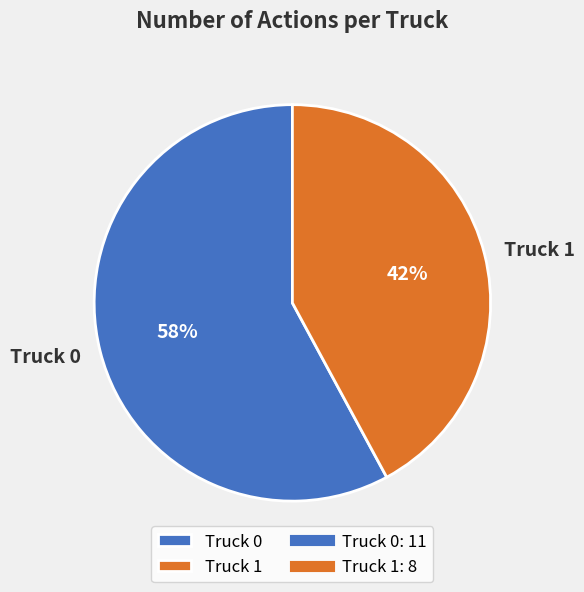

Which slice represents more than half of the pie?

Truck 0